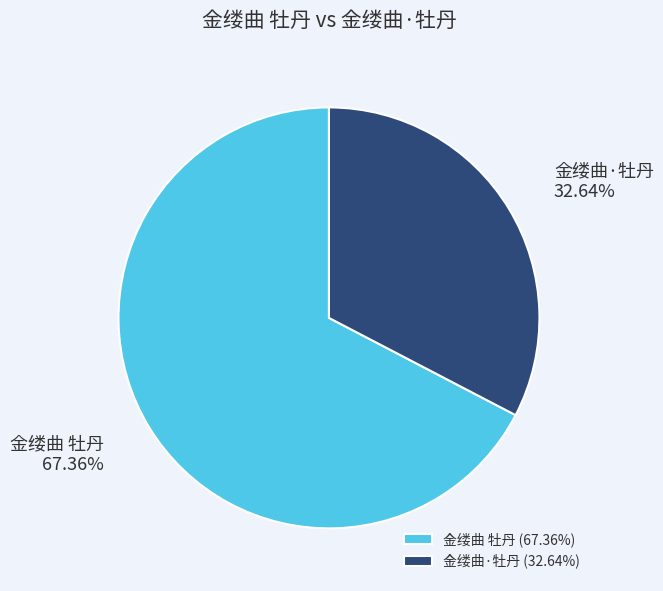

Count the number of slices in the pie.

2